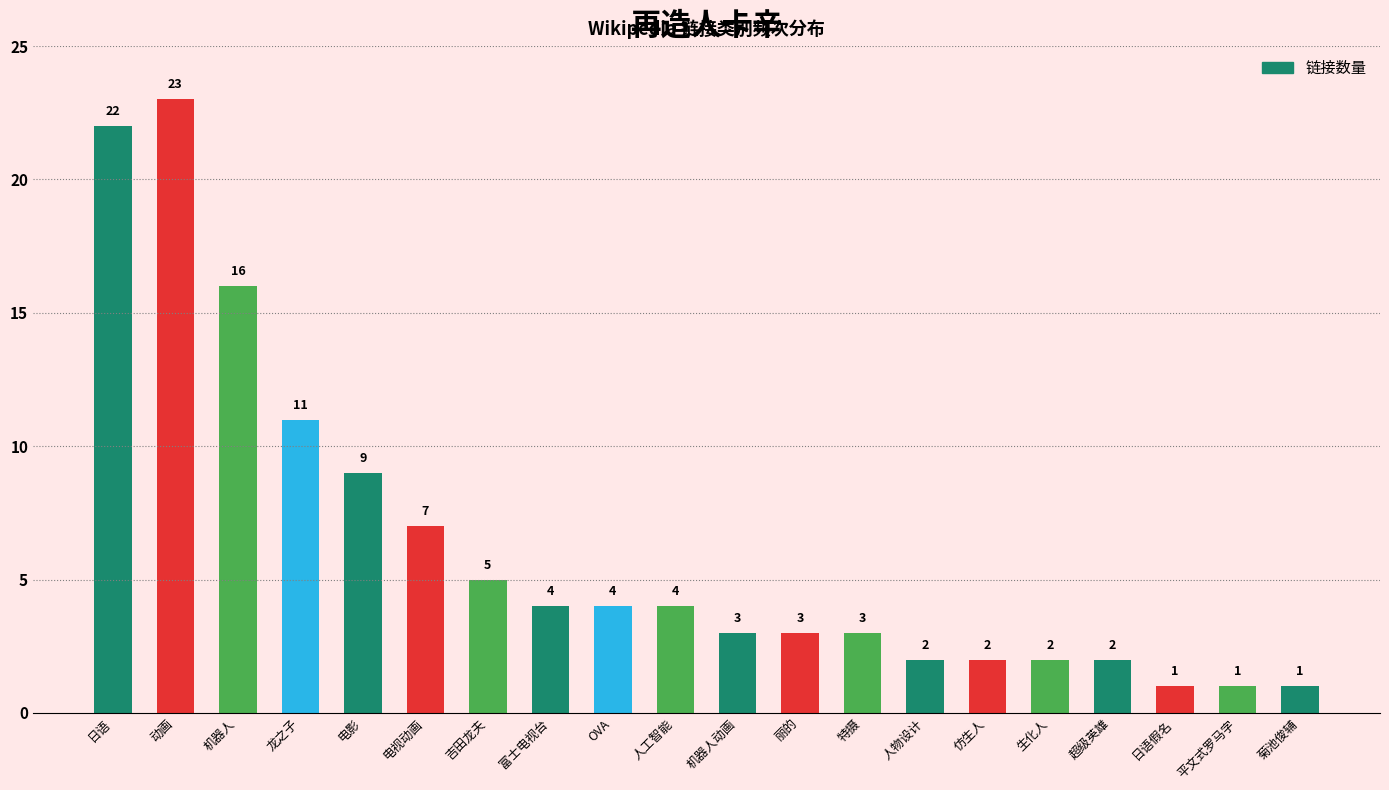

At which category does the chart reach its peak across all series?

动画